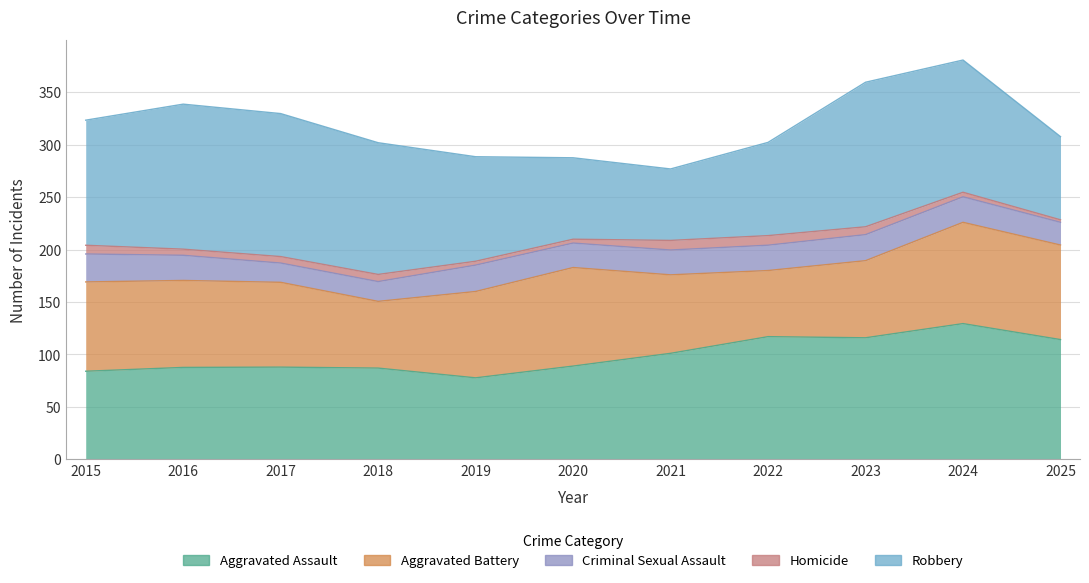

What are all the series names shown in the legend?

Aggravated Assault, Aggravated Battery, Criminal Sexual Assault, Homicide, Robbery